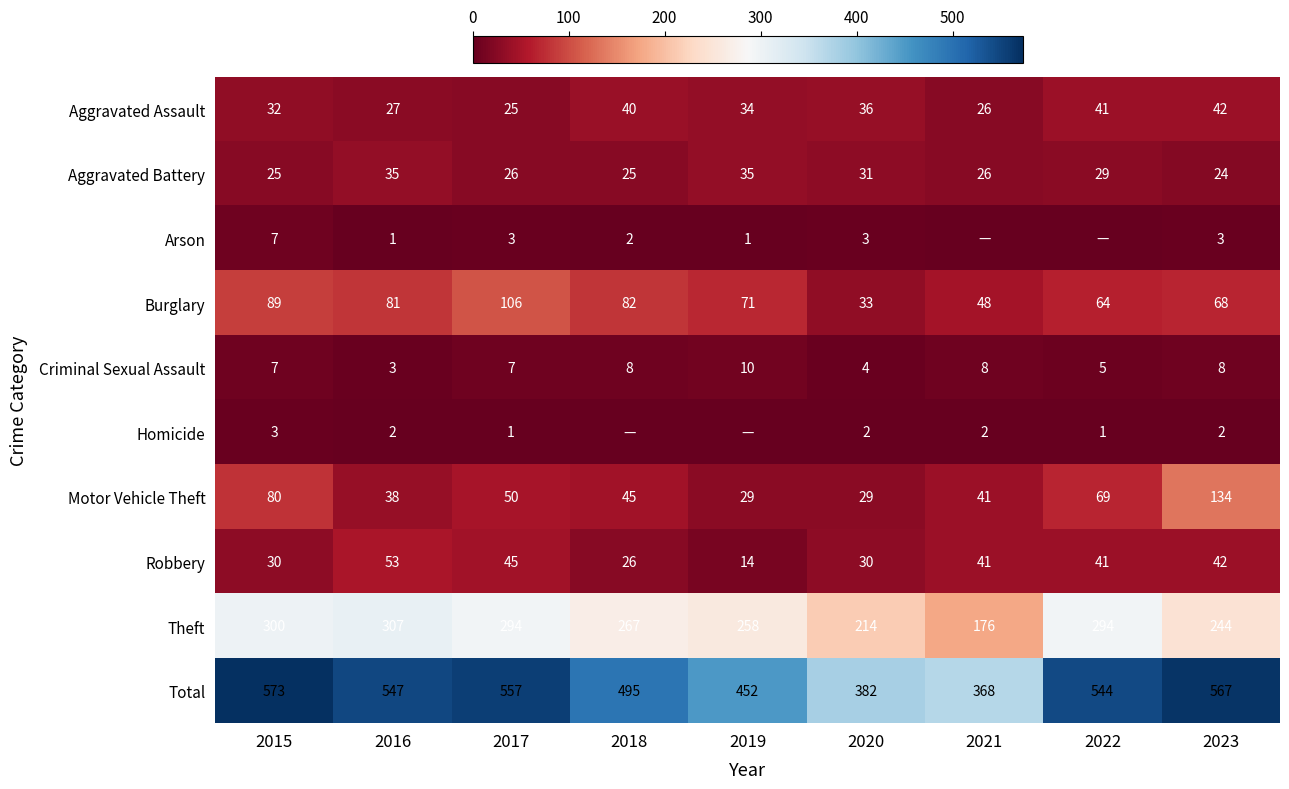

How many values in the Burglary series are below 71?

4